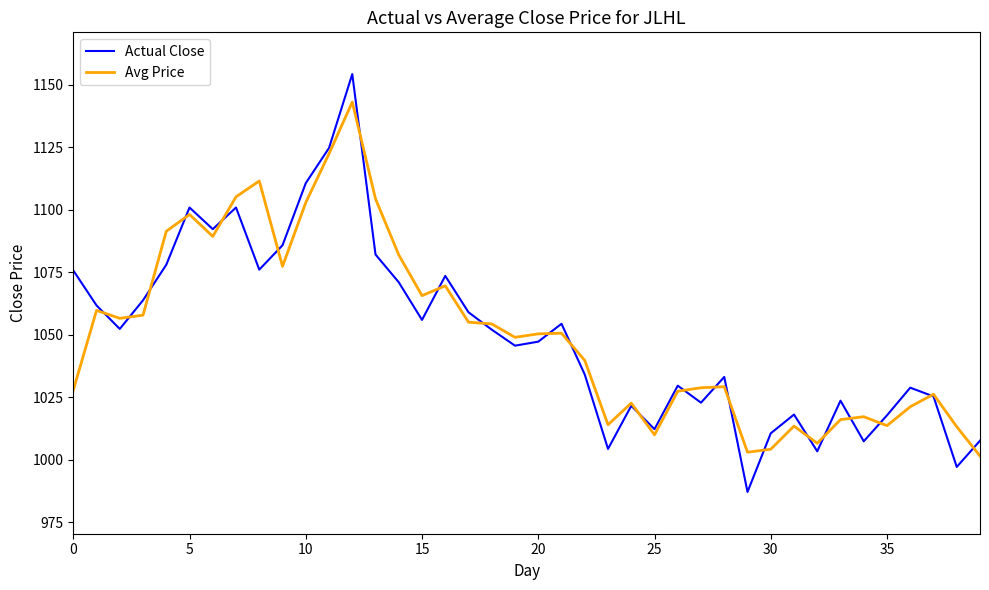

Does the chart display data point markers on the line(s)?

No